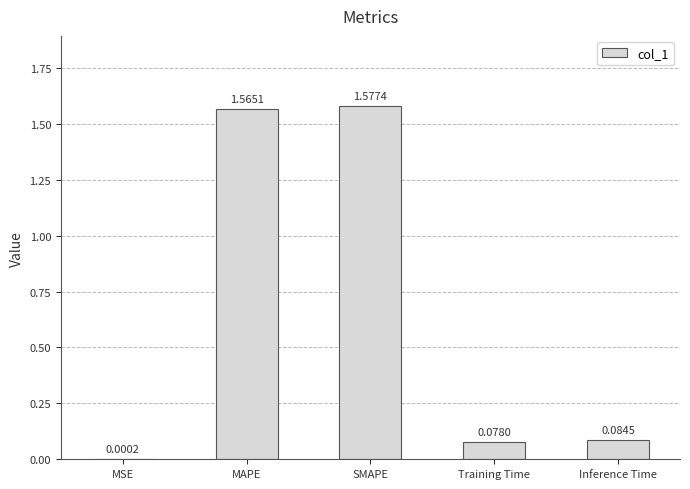

What is the sum of all values?

3.3